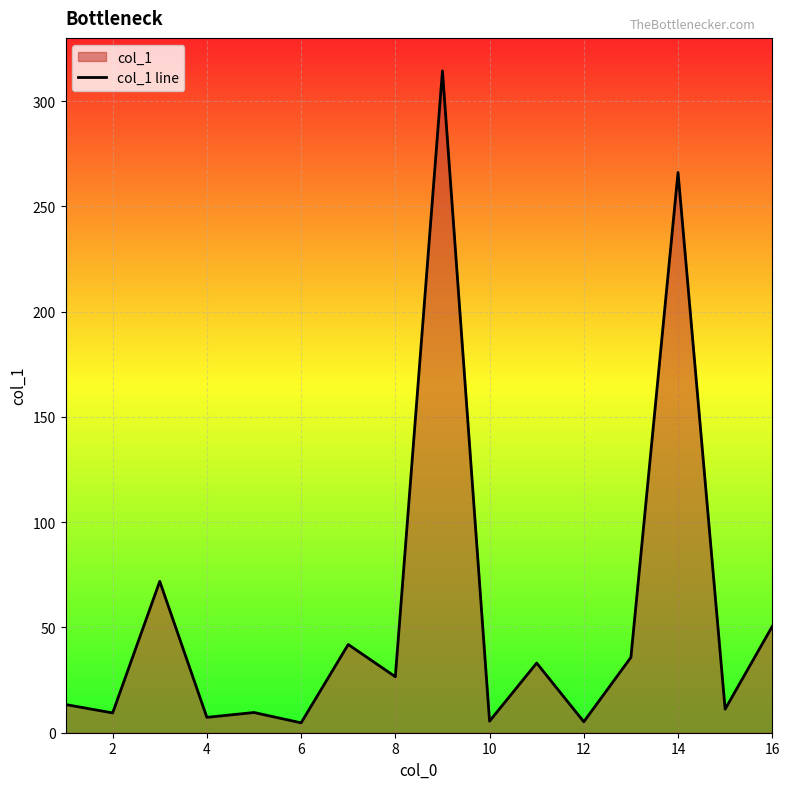

What is the greatest value displayed?

314.3